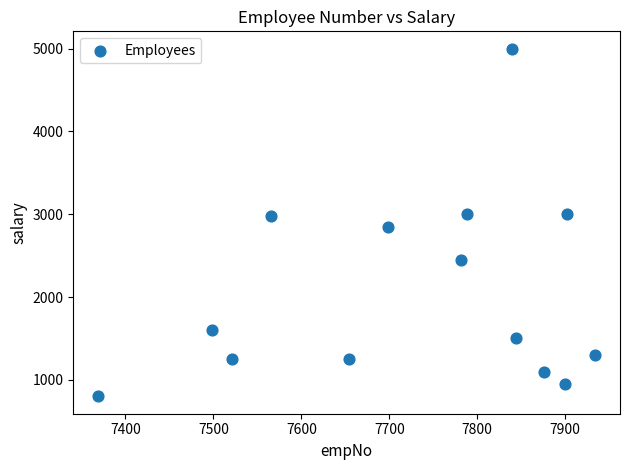

What is the range of X values (max minus min)?

565